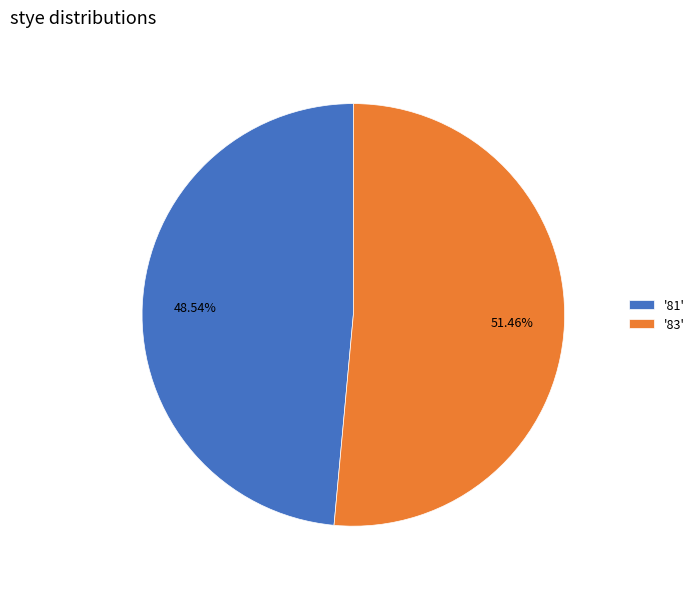

How many slices are in this pie chart?

2